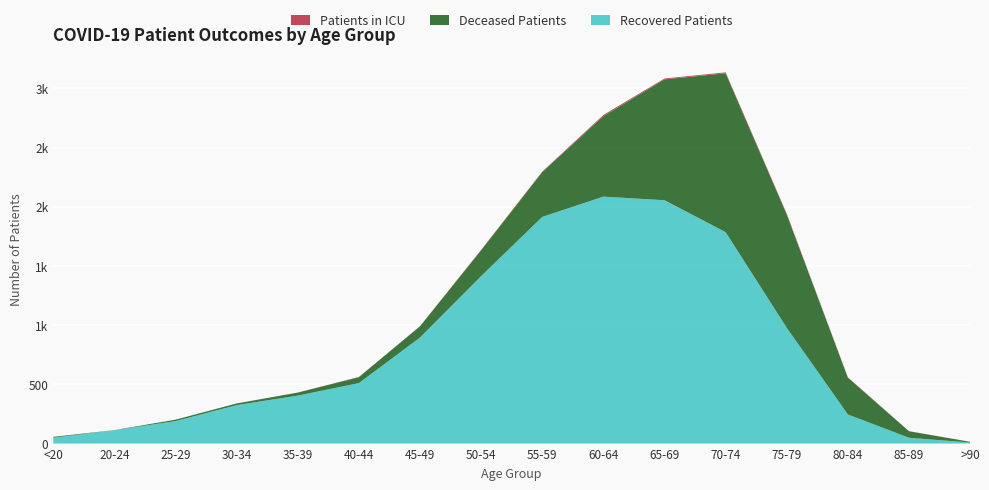

Reading left to right, extract all data points from this chart.

Recovered Patients: <20=50	20-24=113	25-29=190	30-34=325	35-39=405	40-44=511	45-49=896	50-54=1415	55-59=1915	60-64=2086	65-69=2056	70-74=1786	75-79=978	80-84=246	85-89=49	>90=9
Deceased Patients: <20=7	20-24=1	25-29=12	30-34=14	35-39=26	40-44=50	45-49=95	50-54=218	55-59=379	60-64=680	65-69=1021	70-74=1342	75-79=957	80-84=311	85-89=55	>90=6
Patients in ICU: <20=0	20-24=0	25-29=0	30-34=0	35-39=0	40-44=2	45-49=1	50-54=4	55-59=4	60-64=10	65-69=7	70-74=8	75-79=7	80-84=3	85-89=1	>90=0